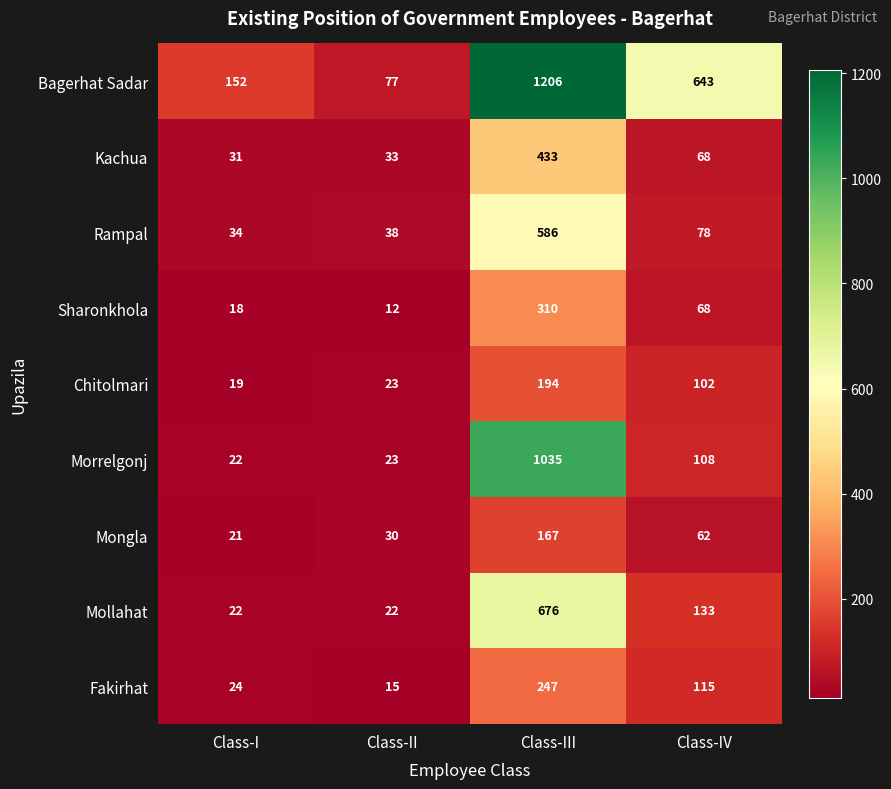

What is the minimum value shown in the chart?

12